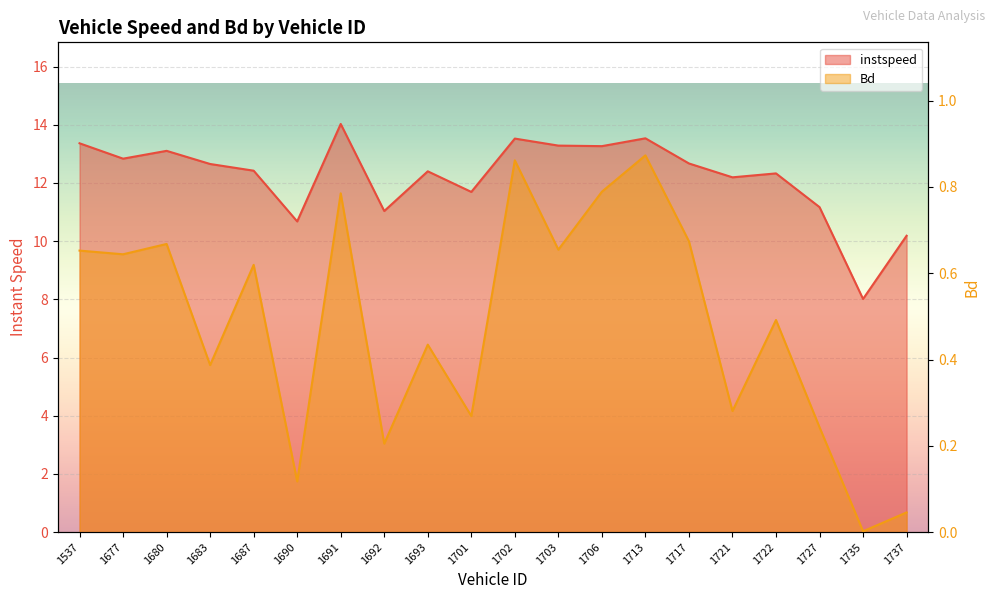

At which label is Bd closest to 0?

1735